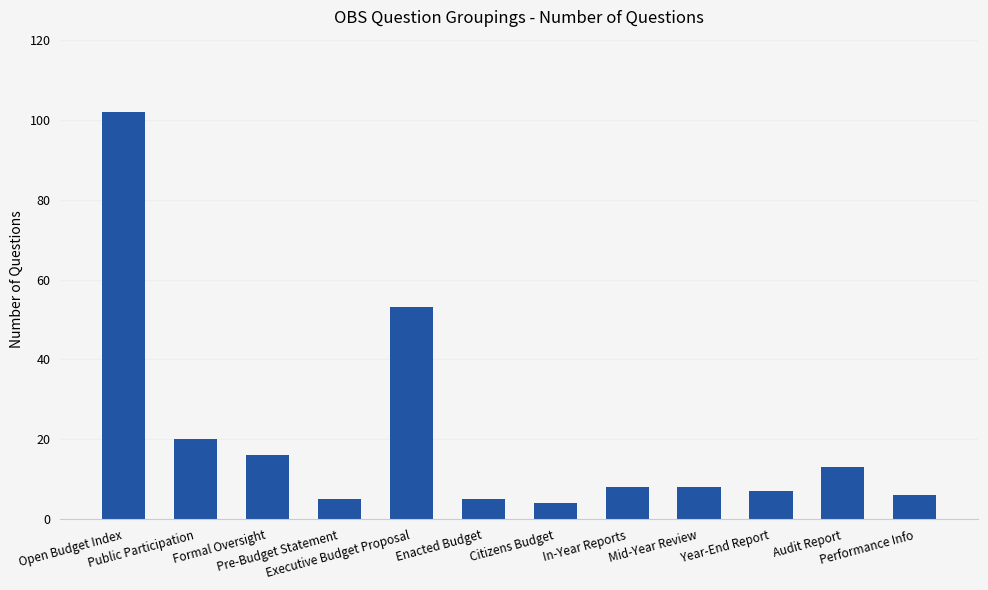

What is the average value?

21